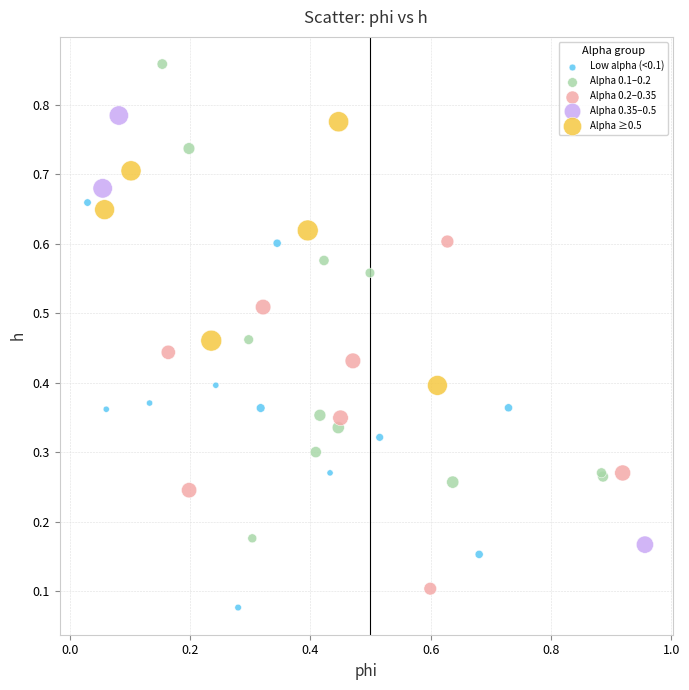

Which series contains the highest Y value?

Alpha 0.1–0.2